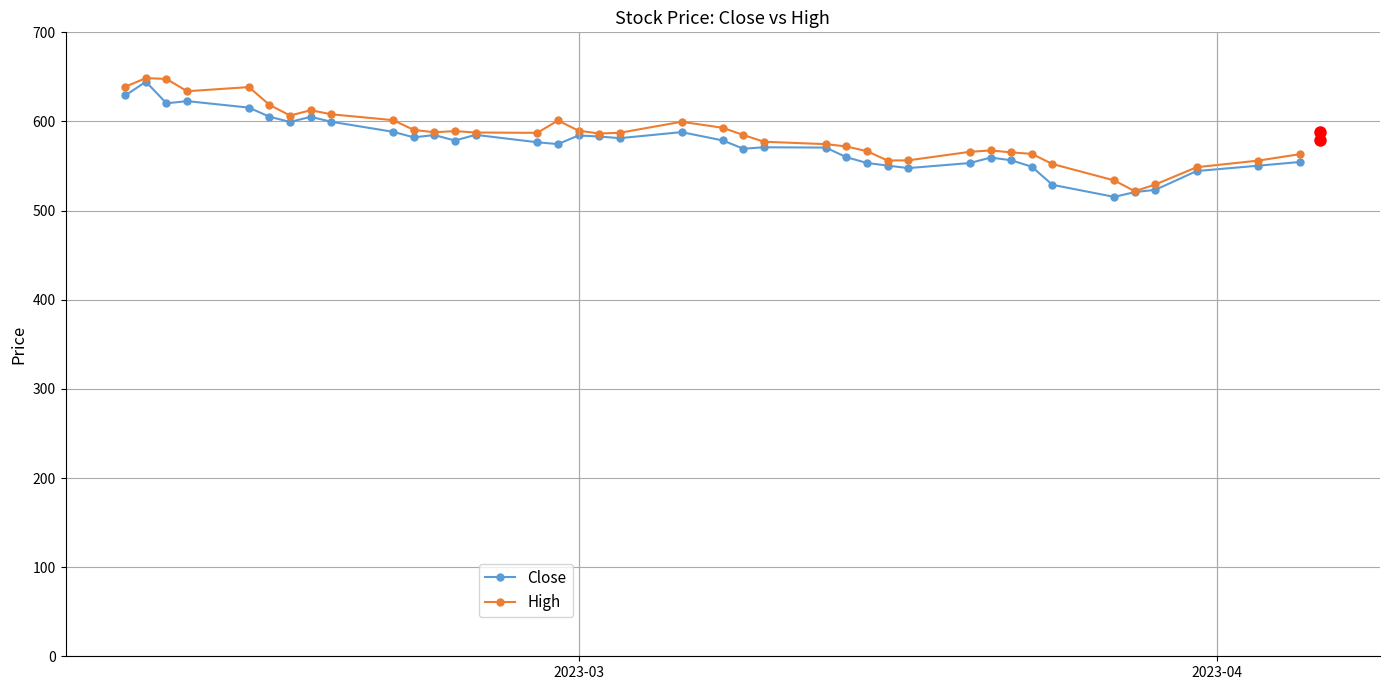

True or false: Close has more than 2 points higher than both neighbors.

True